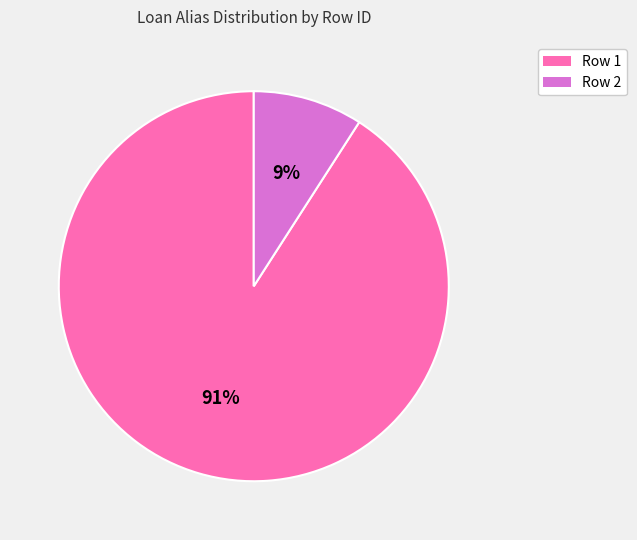

Which category has the smallest portion of the pie?

Row 2